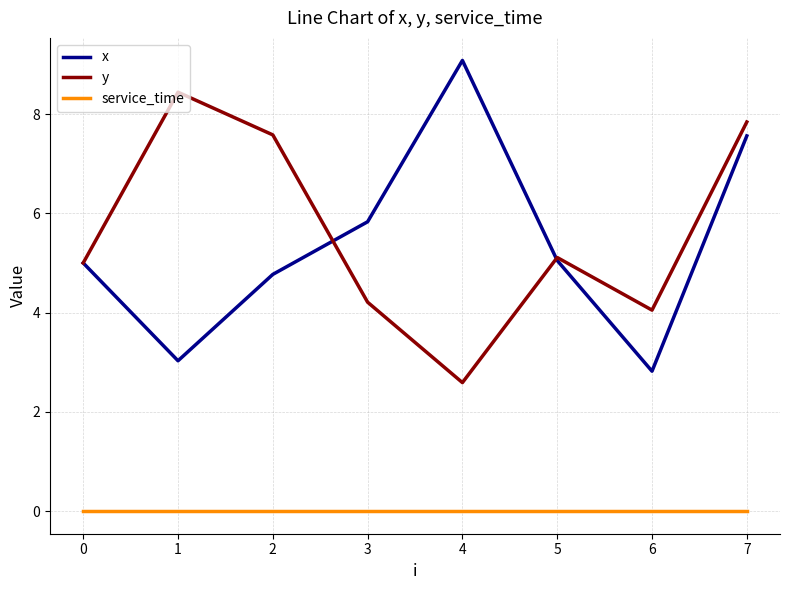

The value of service_time at 7 is 0.0. True or false?

True